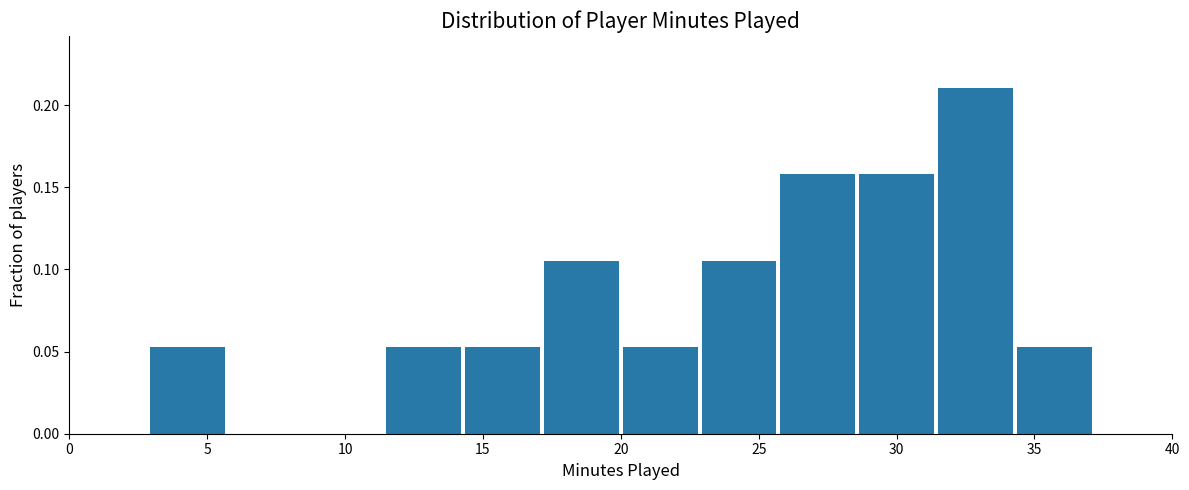

Reading left to right, list every bar in this chart as the range it spans on the x-axis followed by its height. Neither the bar edges nor the heights are printed on the chart, so give them approximately, as read against the axes.

0.0 to 3.0: 0
3.0 to 5.5: 0.055
5.5 to 8.5: 0
8.5 to 11.5: 0
11.5 to 14.5: 0.055
14.5 to 17.0: 0.055
17.0 to 20.0: 0.105
20.0 to 23.0: 0.055
23.0 to 25.5: 0.105
25.5 to 28.5: 0.160
28.5 to 31.5: 0.160
31.5 to 34.5: 0.210
34.5 to 37.0: 0.055
37.0 to 40.0: 0